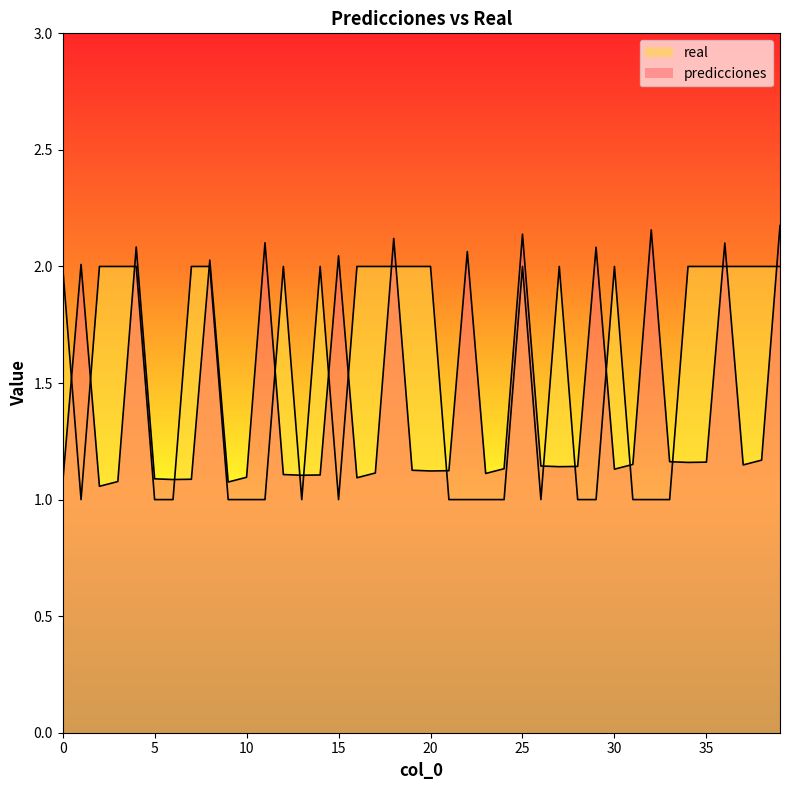

What is the spread (max minus min) of values at 33?

0.2